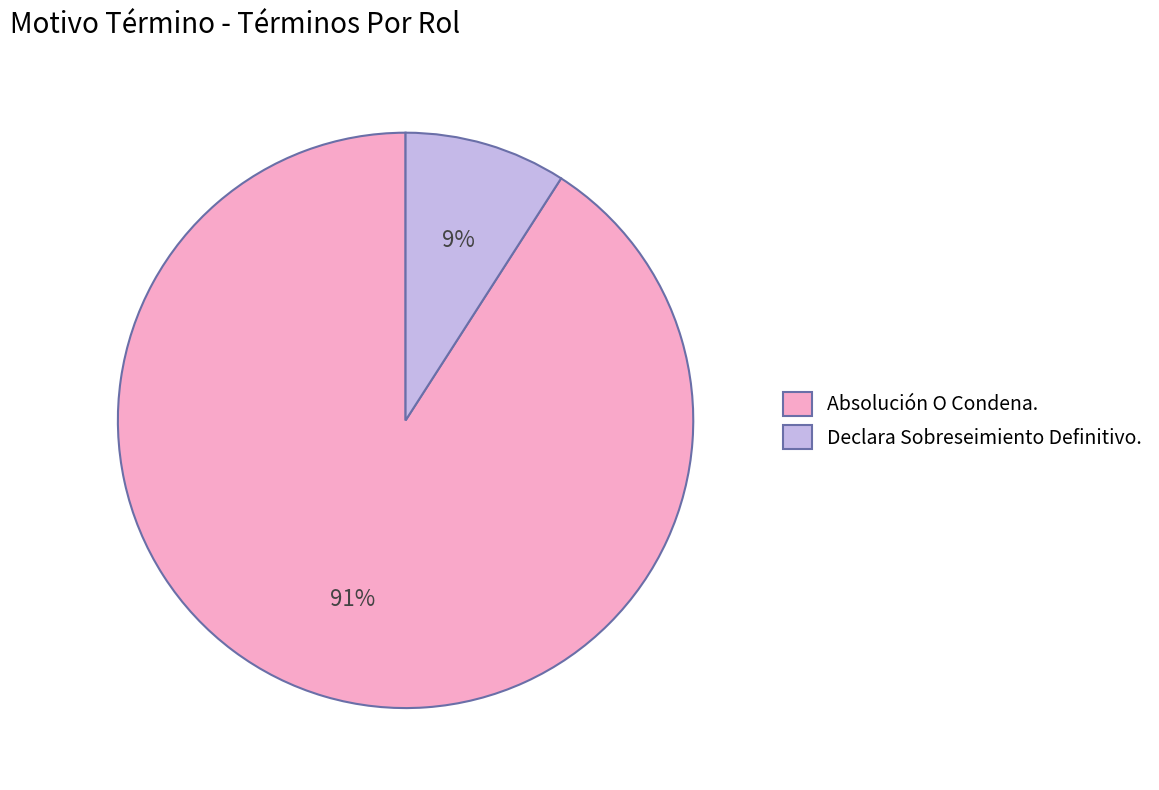

Which slice is the largest?

Absolución O Condena.